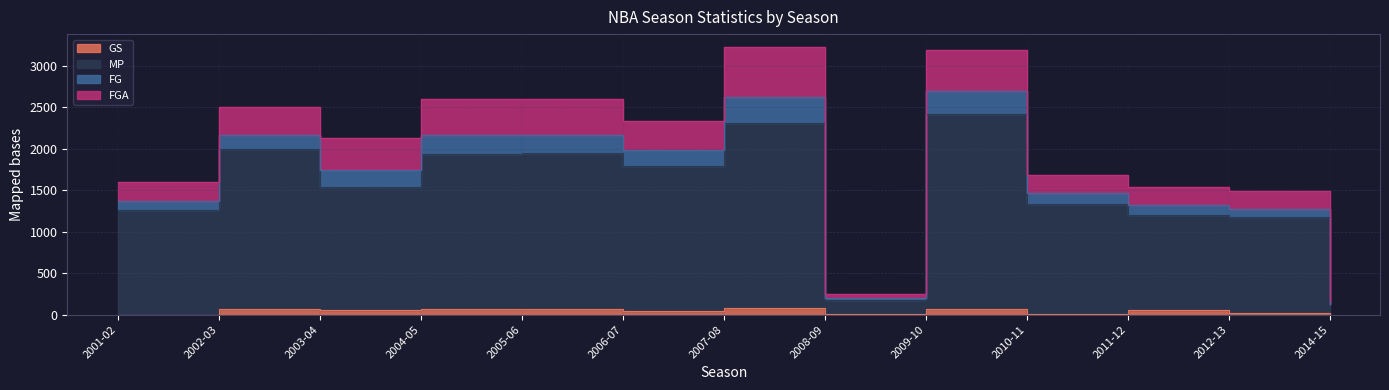

Which category has the highest value in the GS series?

2007-08